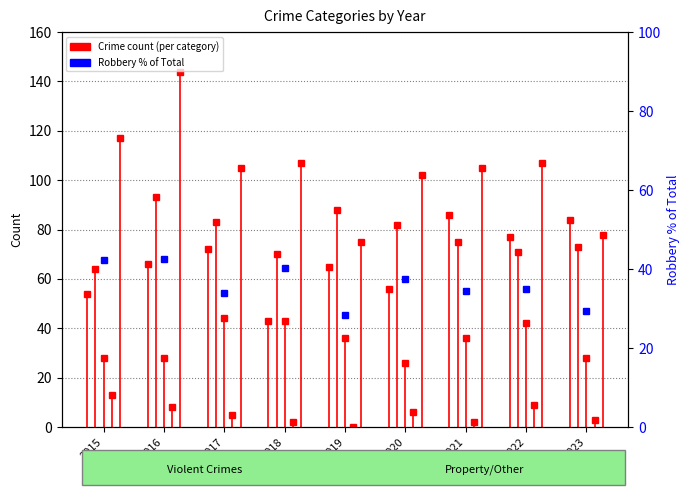

Which category has the highest value across all series?

2016